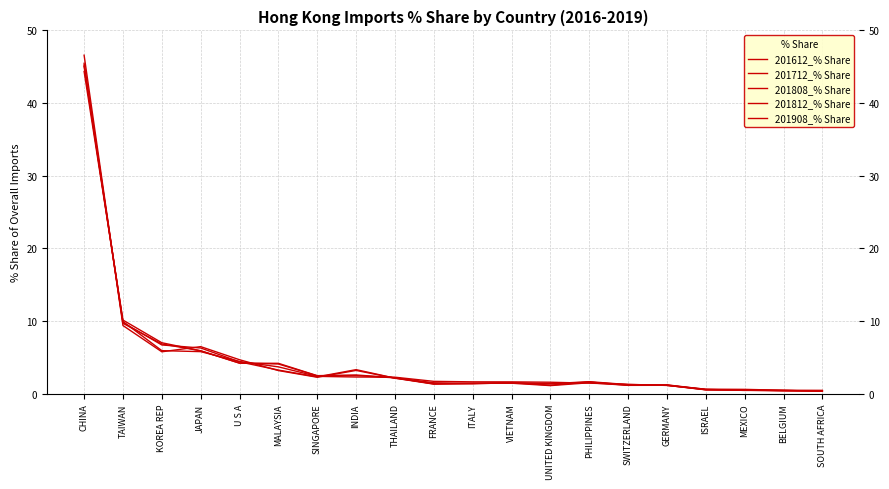

Which category has the lowest value in the 201808_% Share series?

SOUTH AFRICA